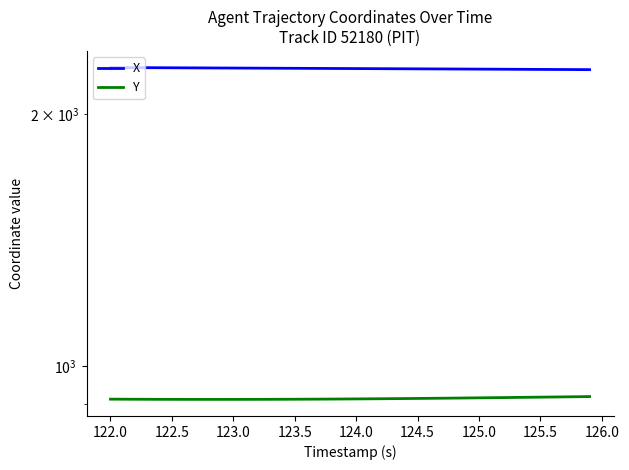

The Y series shows 912.6 at 122.5. True or false?

True